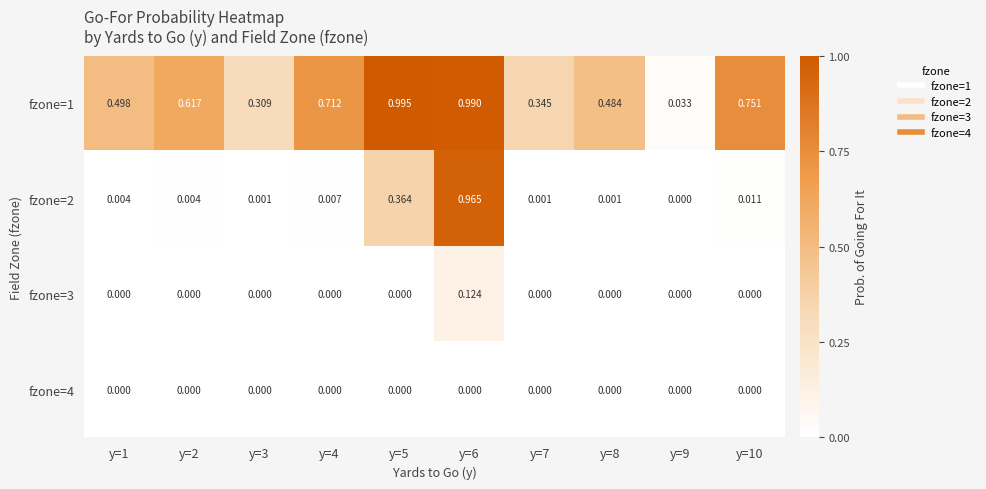

Is the value of fzone=1 at y=9 greater than the value of fzone=3 at y=7?

Yes